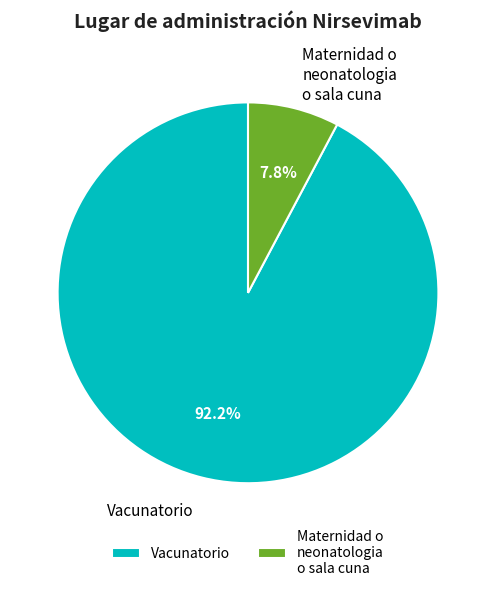

Between Maternidad o neonatologia o sala cuna and Vacunatorio, which is larger?

Vacunatorio